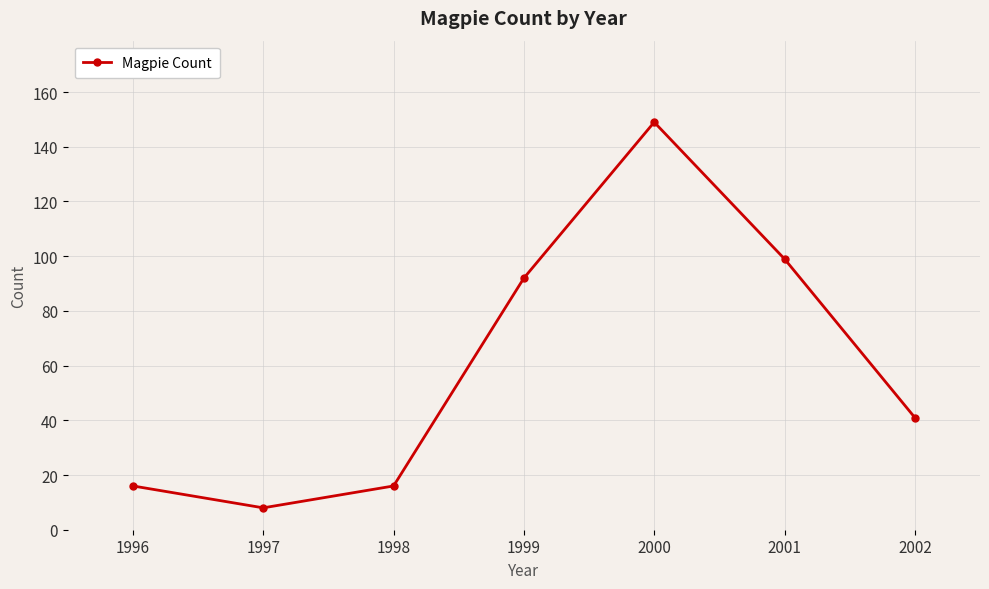

Reading left to right, what are all the values shown in this chart?

16	8	16	92	149	99	41